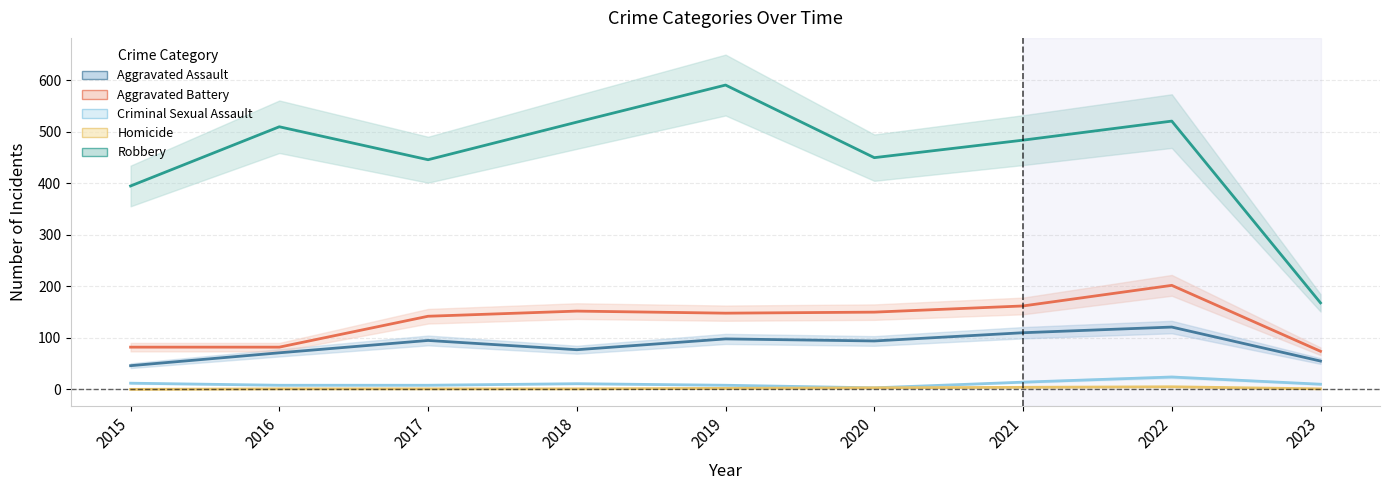

What is the value of the Criminal Sexual Assault point at the 7th from the left?

14